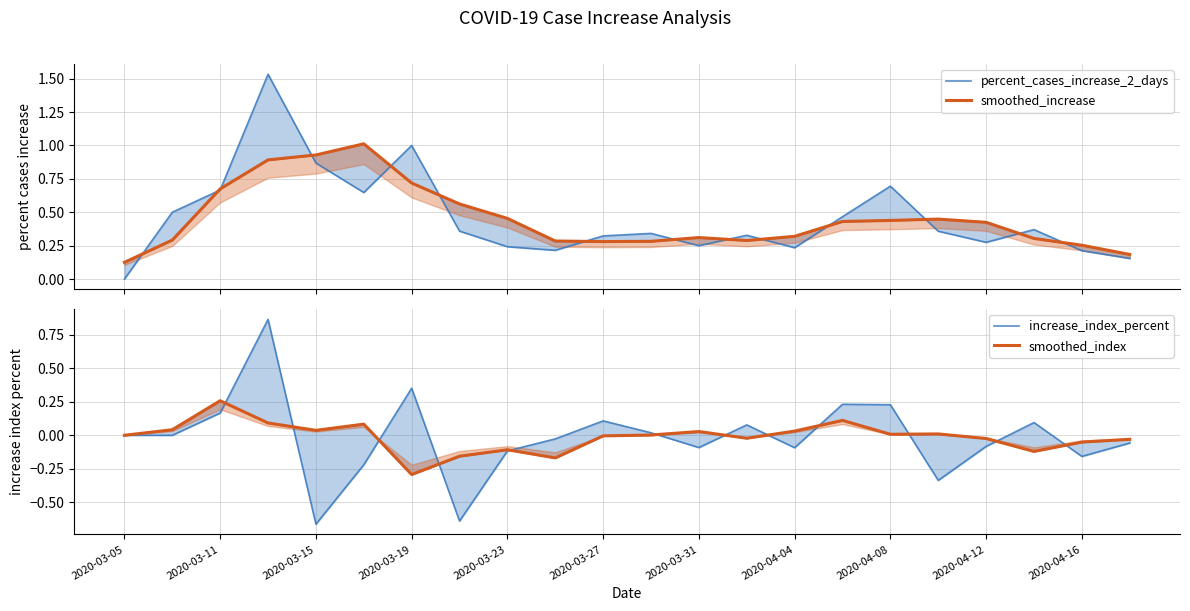

Is it true that smoothed_increase equals 0.9 at 2020-04-04?

False